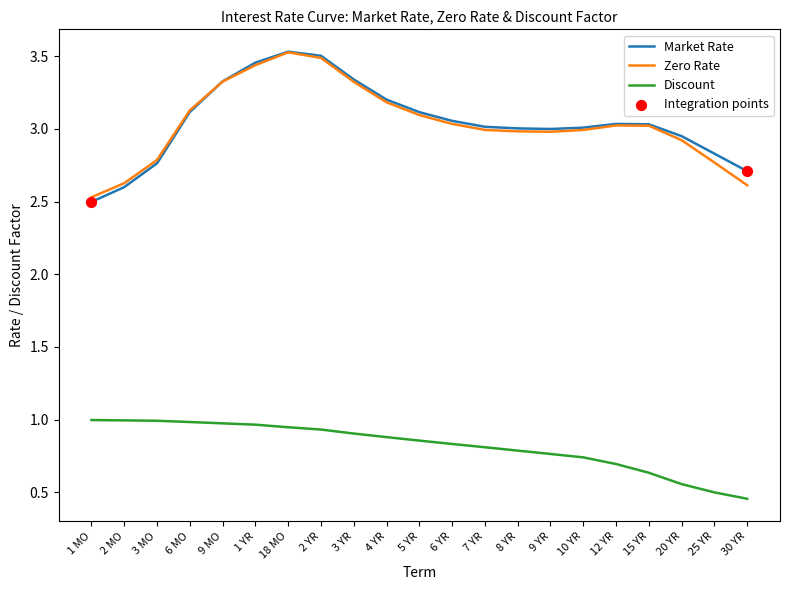

Which series changed the most between 9 MO and 9 YR?

Zero Rate